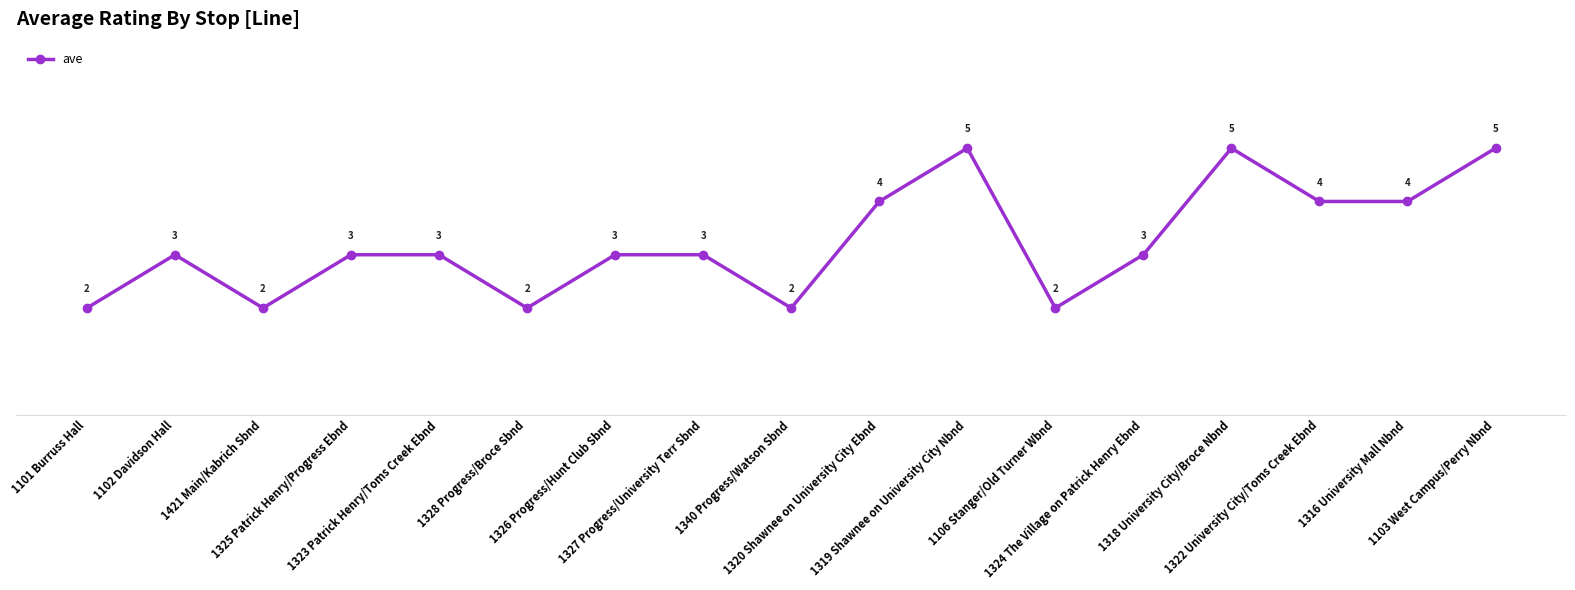

What is the greatest value displayed?

5